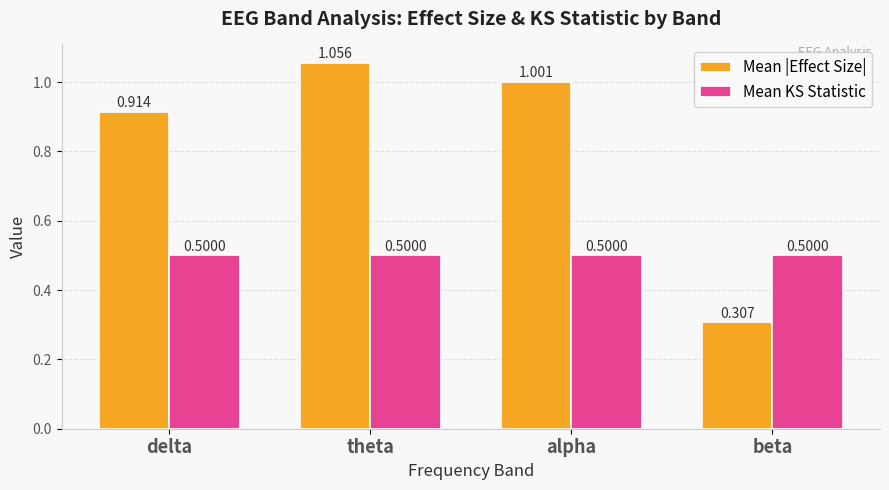

Rank the series by their average value, from highest to lowest.

Mean |Effect Size|, Mean KS Statistic